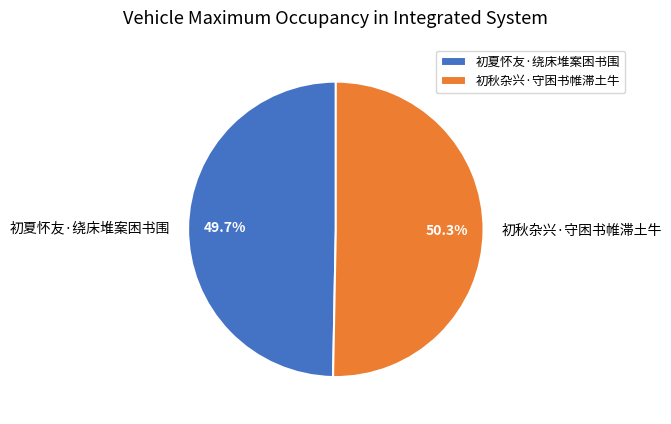

Which has a higher value, 初夏怀友·绕床堆案困书围 or 初秋杂兴·守困书帷滞土牛?

初秋杂兴·守困书帷滞土牛